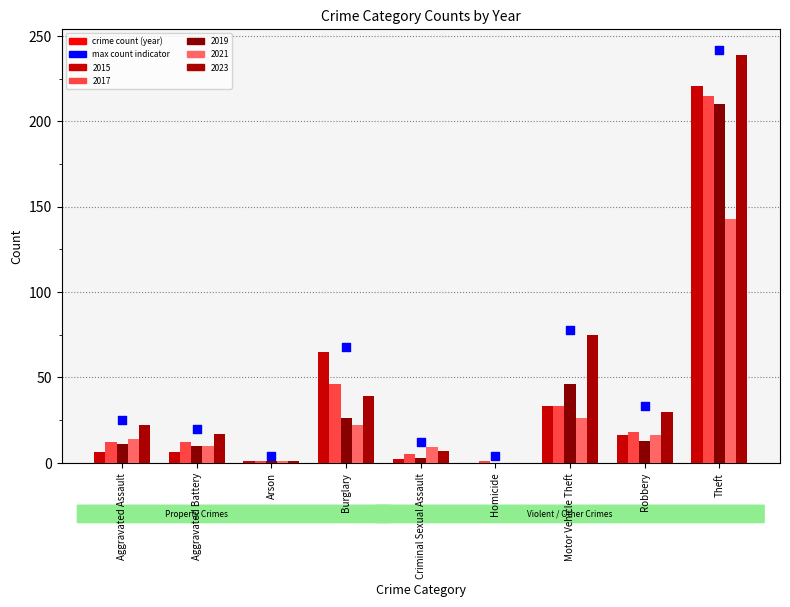

What is the change in value from Aggravated Battery to Burglary?

+48